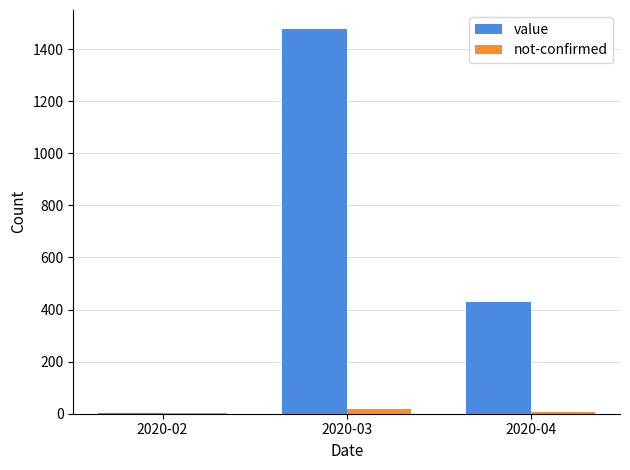

What is the sum of the not-confirmed values at 2020-02 and 2020-03?

18